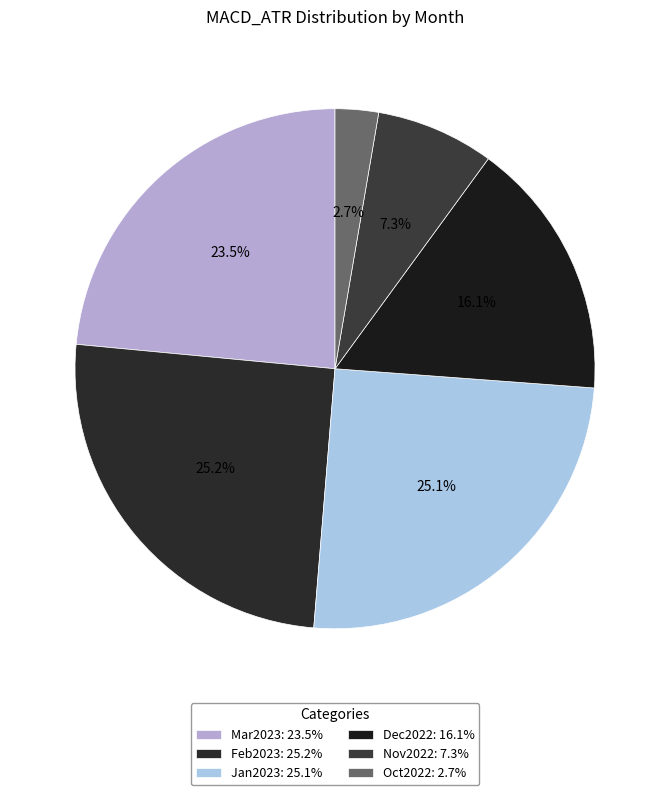

Is there any slice that represents more than half of the pie?

No